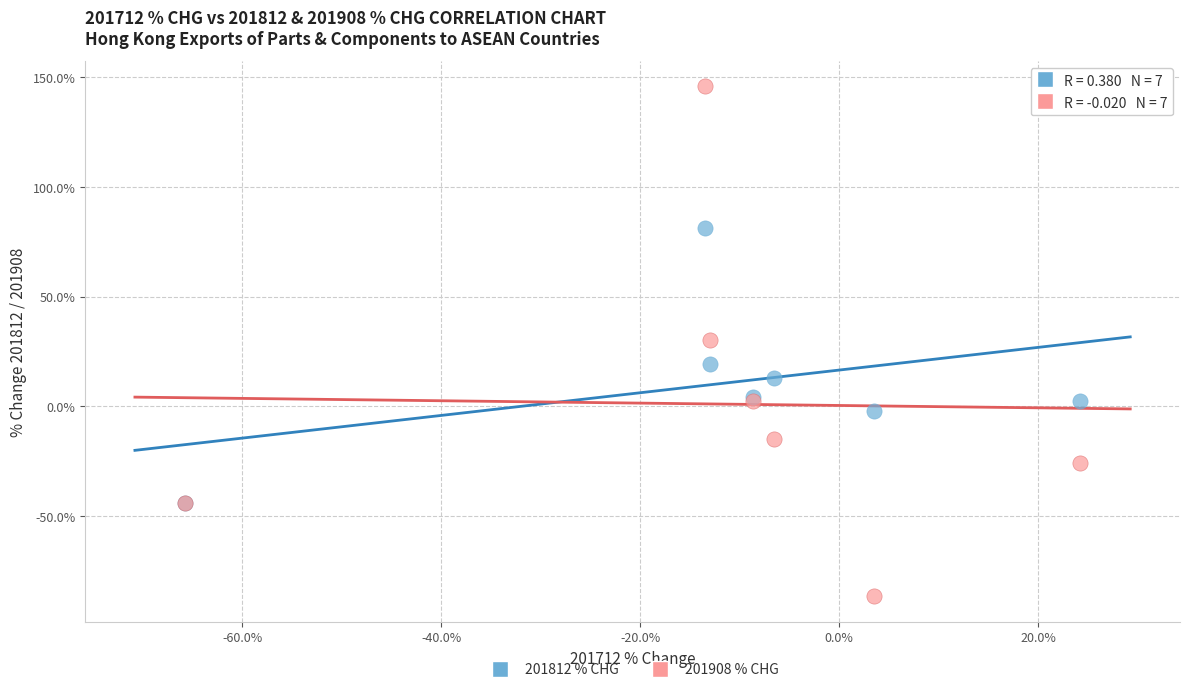

What are all the series names shown in the legend?

201812 % CHG, 201908 % CHG